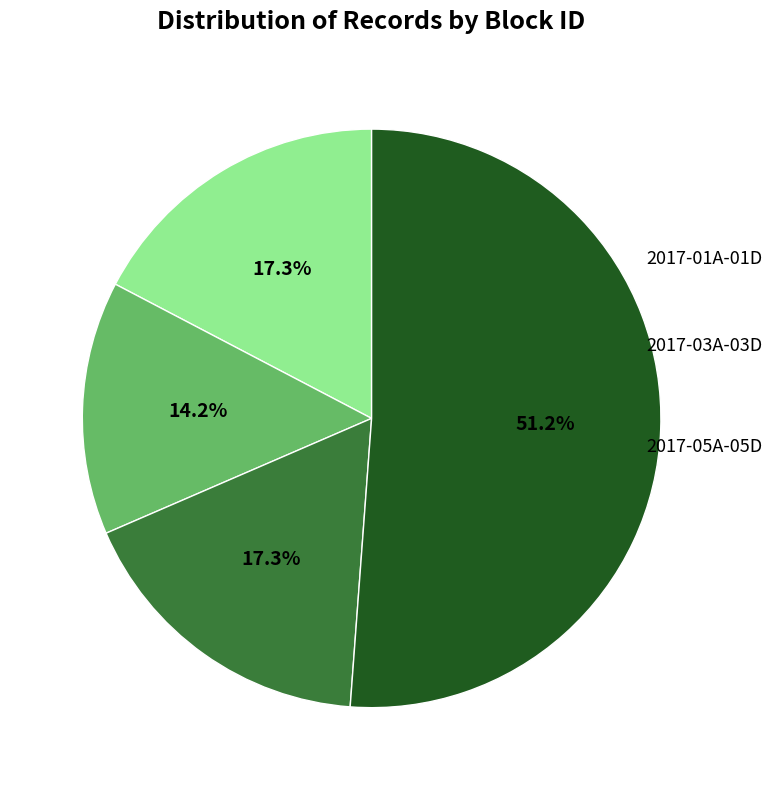

Does any single category account for the majority?

Yes